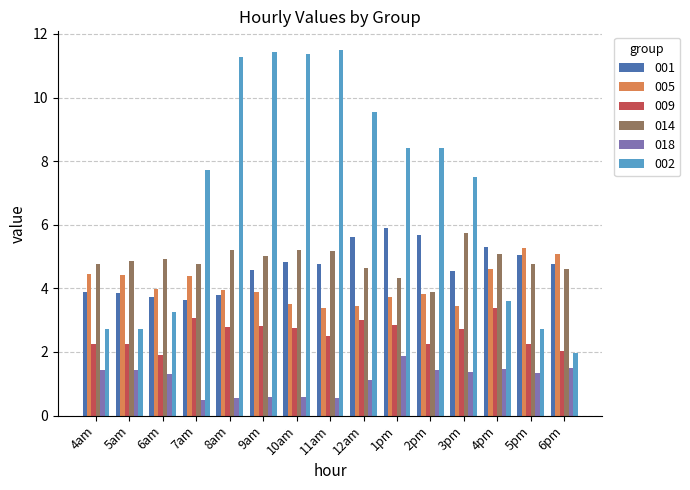

What is the total value across all series at 4pm?

23.4